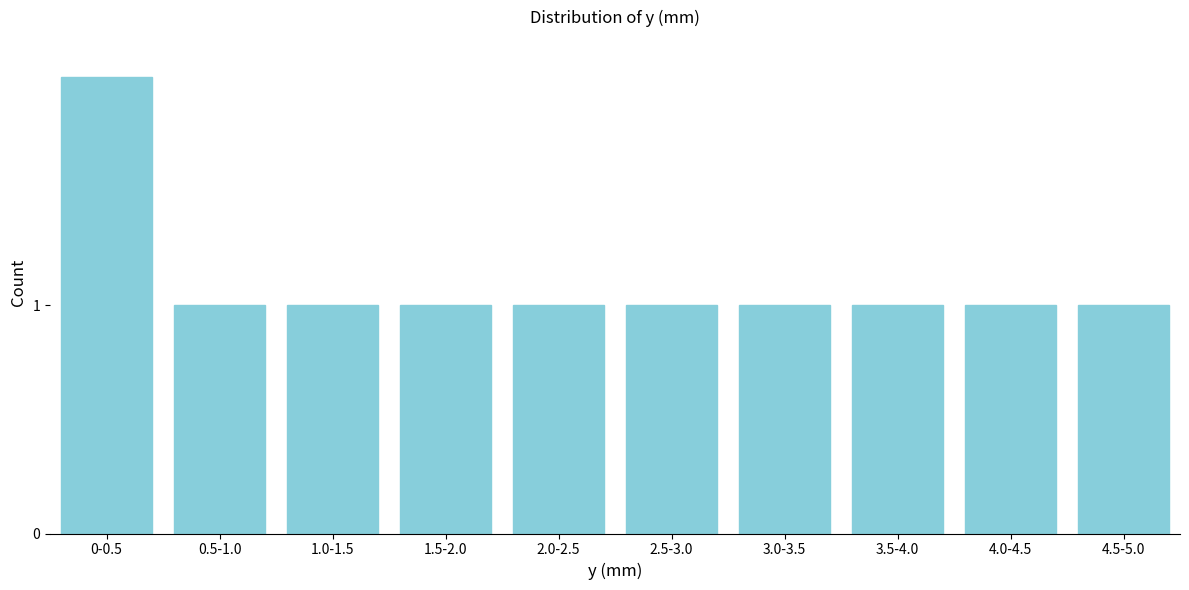

Reading left to right, extract all data points from this chart.

0-0.5=2	0.5-1.0=1	1.0-1.5=1	1.5-2.0=1	2.0-2.5=1	2.5-3.0=1	3.0-3.5=1	3.5-4.0=1	4.0-4.5=1	4.5-5.0=1